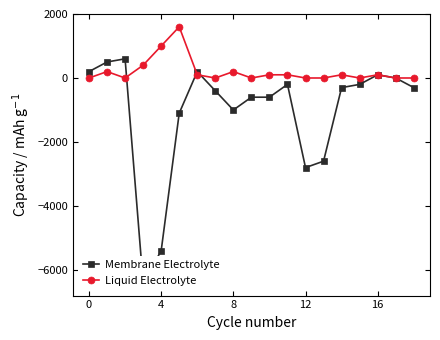

What is the maximum value for Liquid Electrolyte?

1600